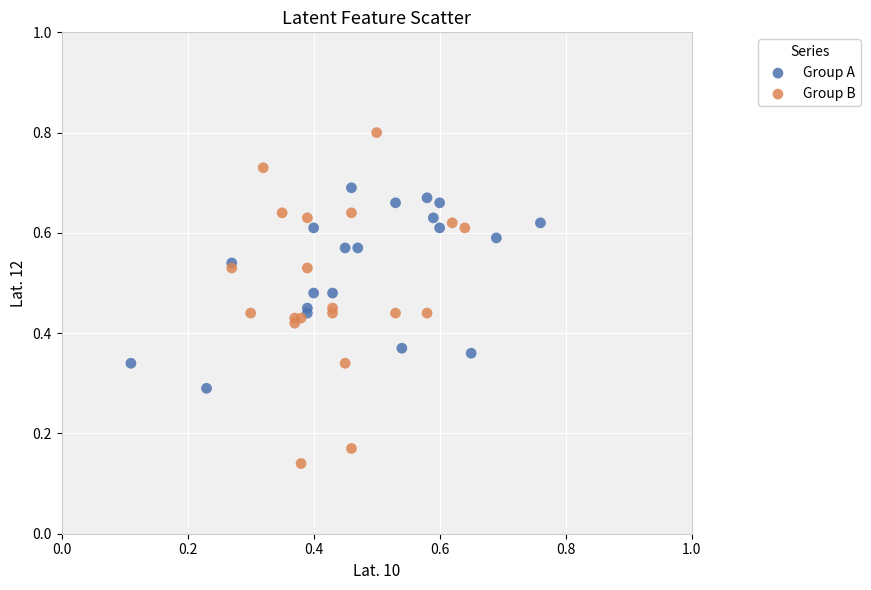

What are all the series names shown in the legend?

Group A, Group B